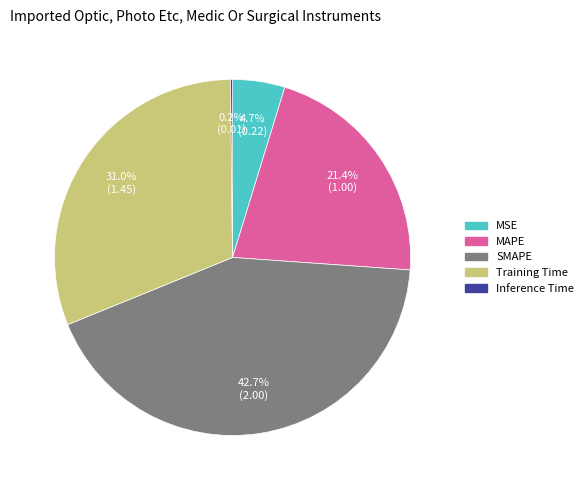

Which slice is the largest?

SMAPE